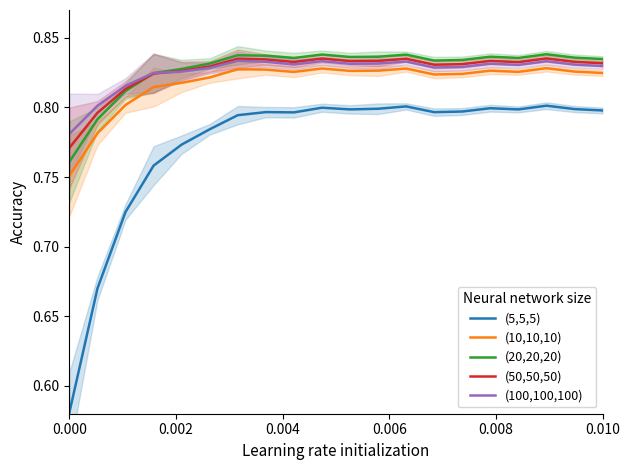

The (5,5,5) series shows 0.1 at 0.000. True or false?

False